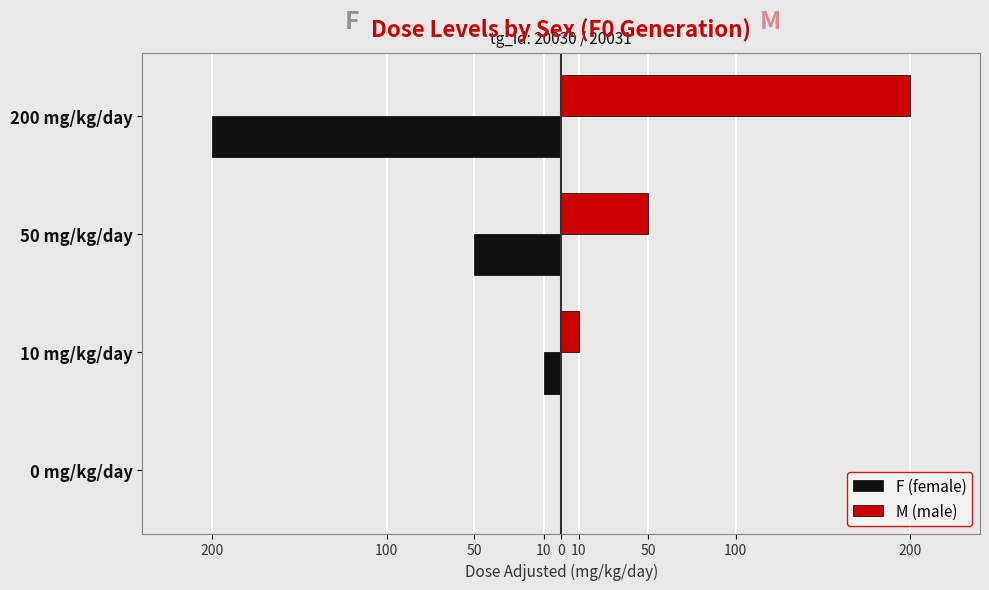

What are all the series names shown in the legend?

F (female), M (male)